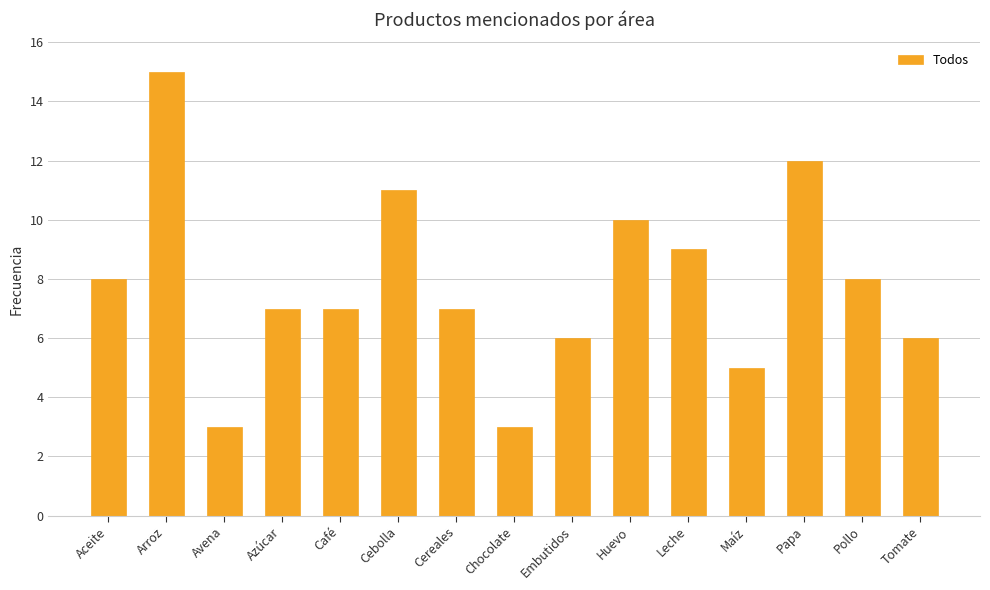

Reading left to right, extract all data points from this chart.

8	15	3	7	7	11	7	3	6	10	9	5	12	8	6